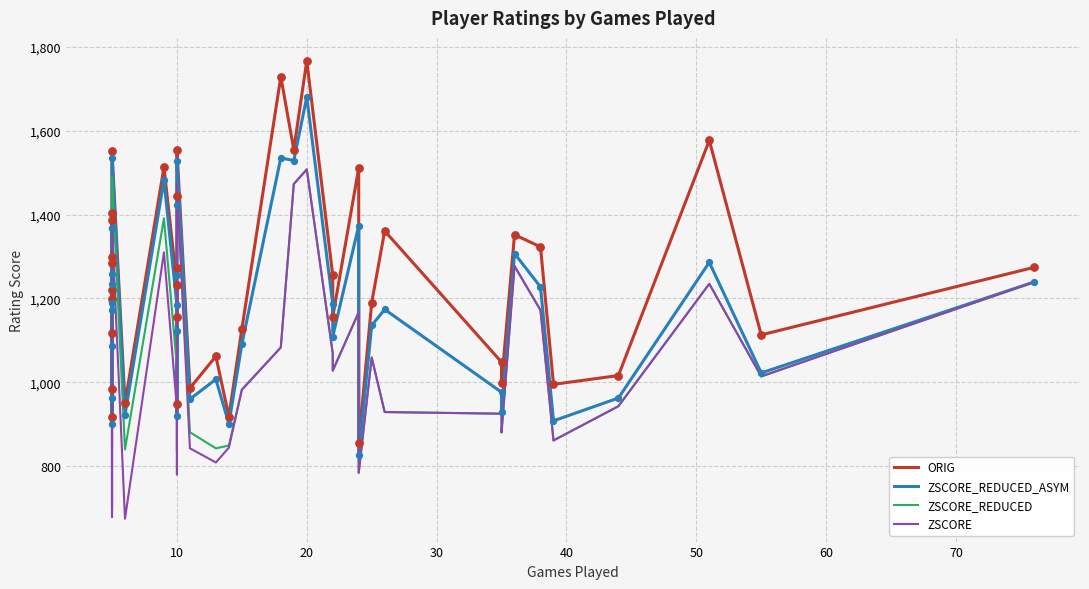

What are all the series names shown in the legend?

ORIG, ZSCORE_REDUCED_ASYM, ZSCORE_REDUCED, ZSCORE